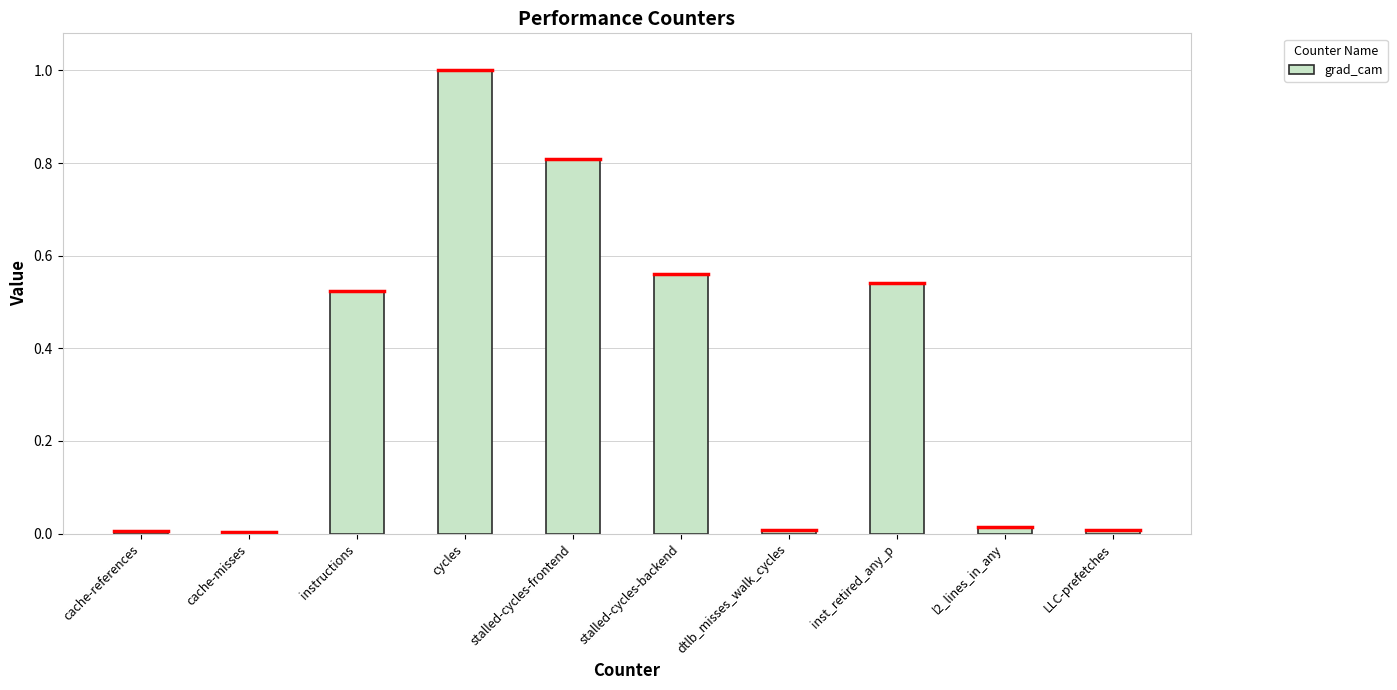

How many bars are there in total?

10